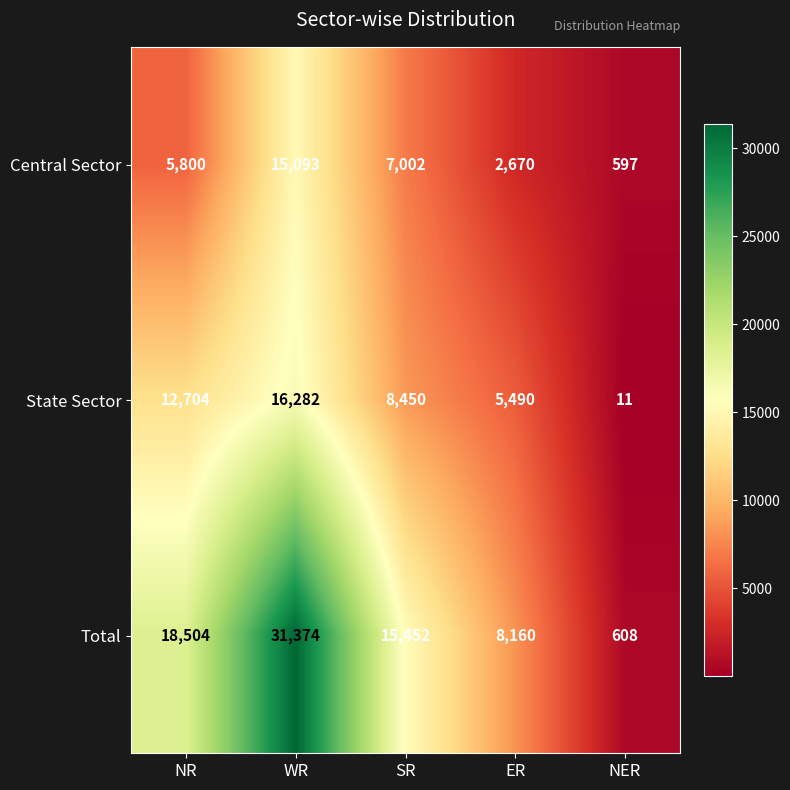

Between SR and NER, which series saw the biggest shift?

Total